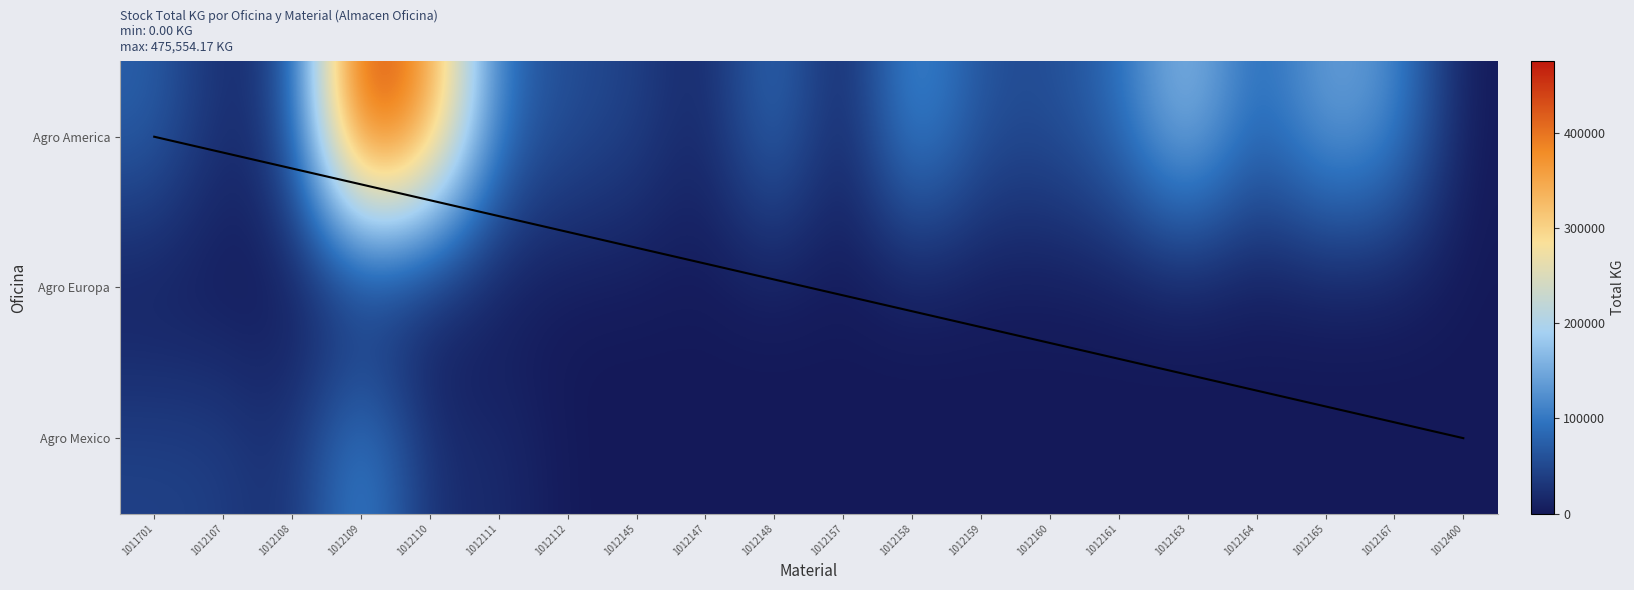

The Agro America series shows 0.0 at 1012400. True or false?

True